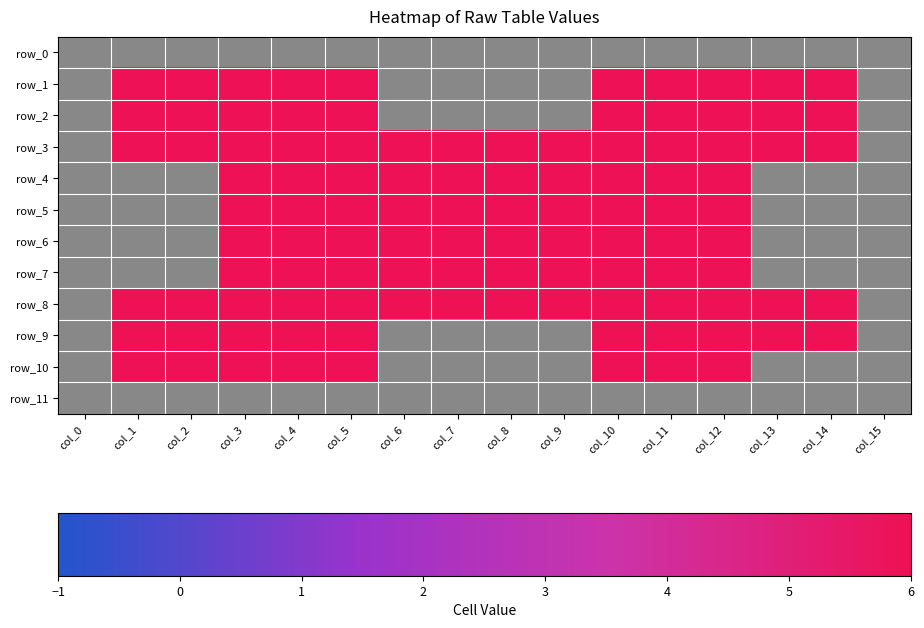

What is the difference between the highest and lowest values at col_2?

7